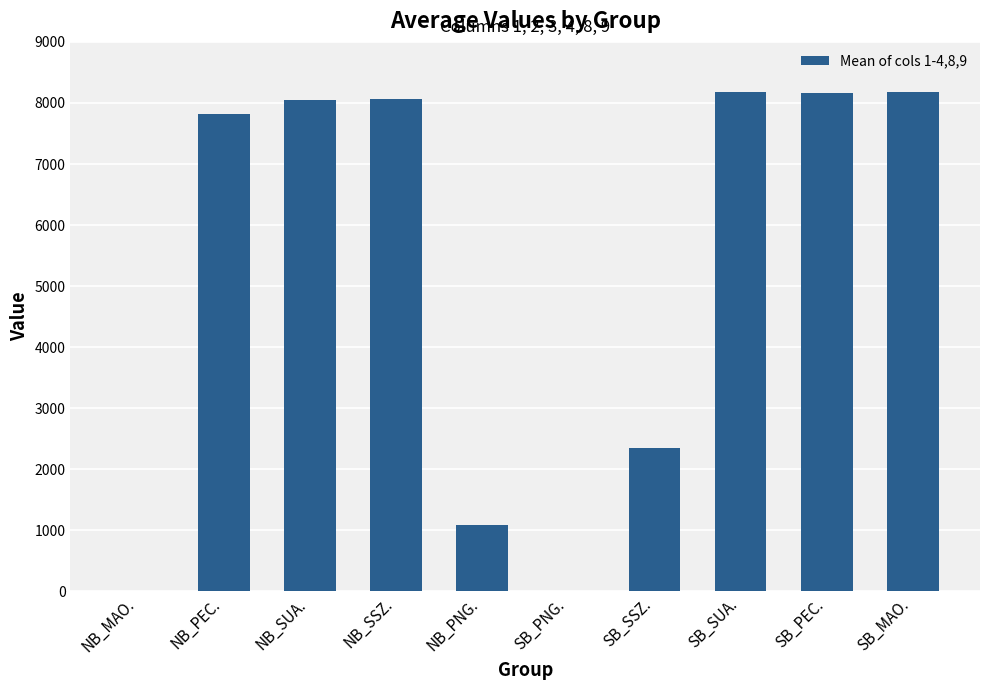

What is the greatest value displayed?

8172.0